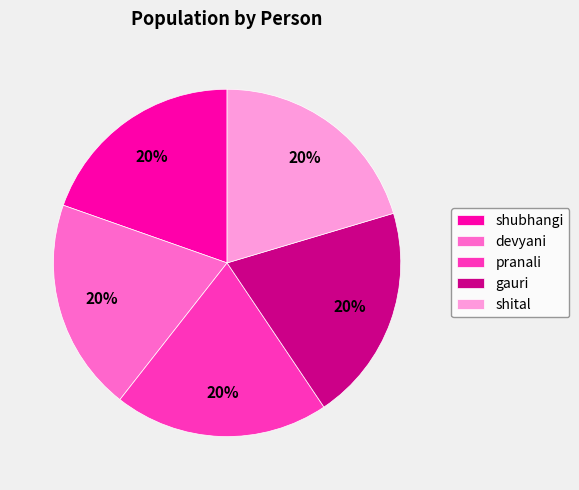

What percentage is the shubhangi slice, to the nearest percent?

20%